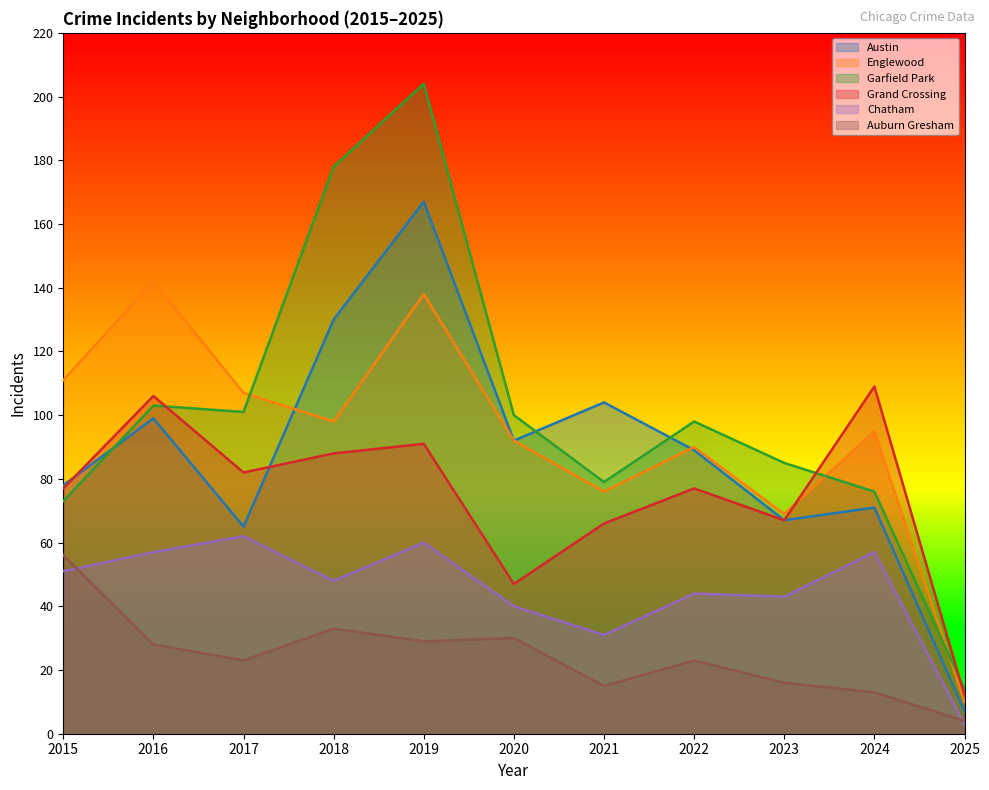

How many data points does each series have?

11